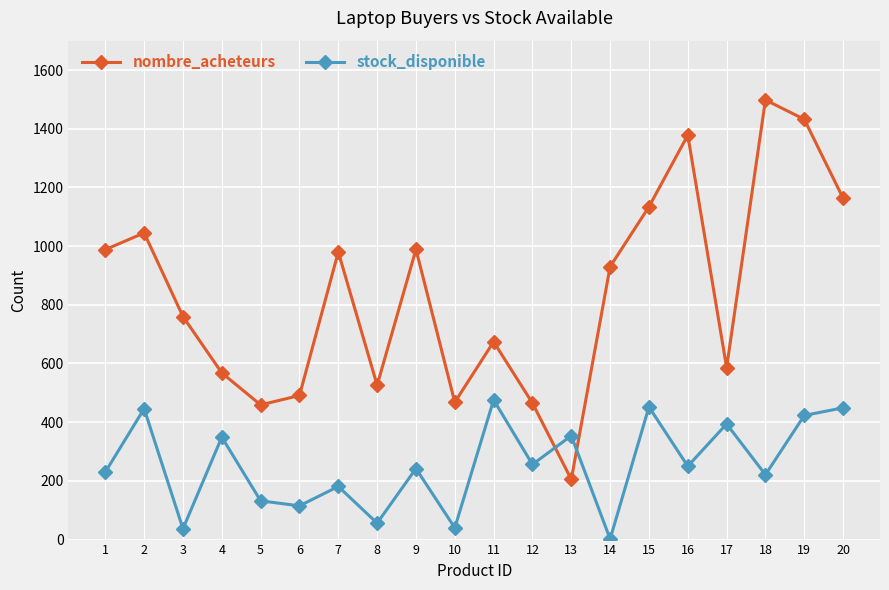

What is the value of the nombre_acheteurs point at the 13th from the left?

205